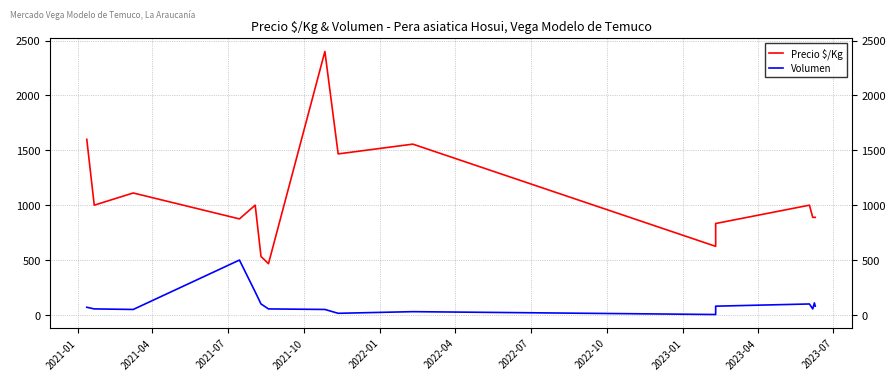

True or false: Precio $/Kg and Volumen cross at least once.

False